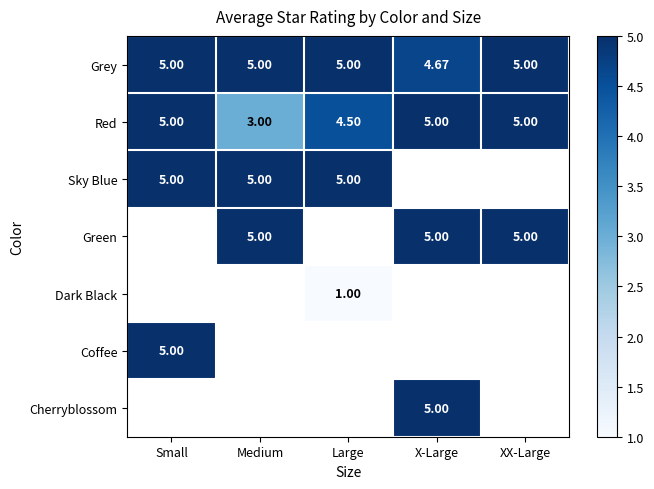

Where is Red nearest to the value 4?

Large